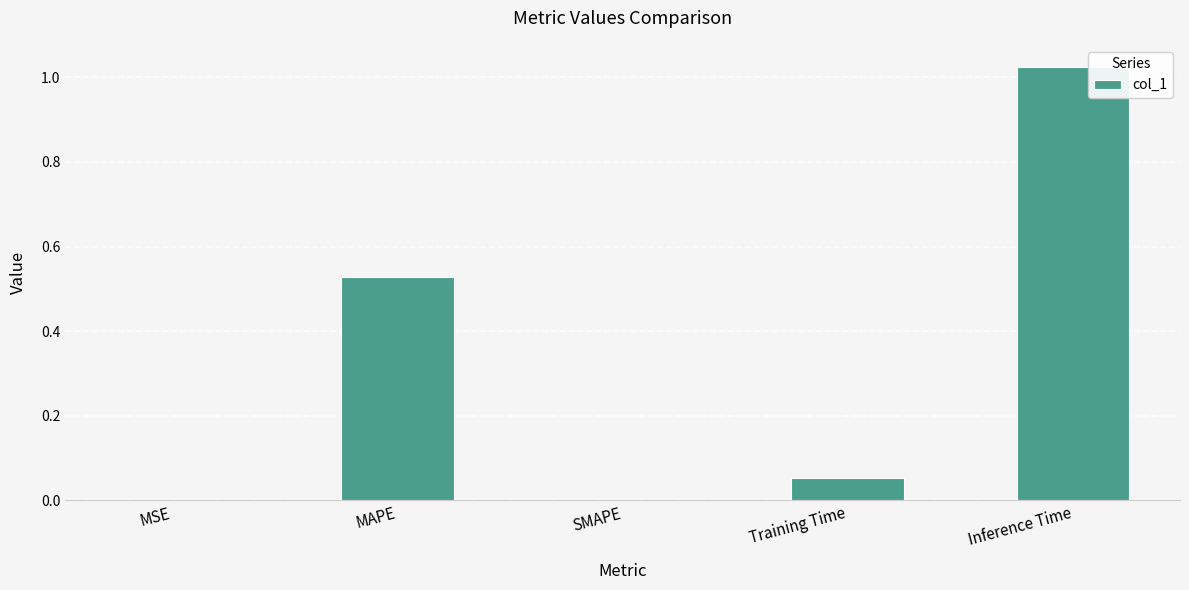

What is the sum of all values?

1.6